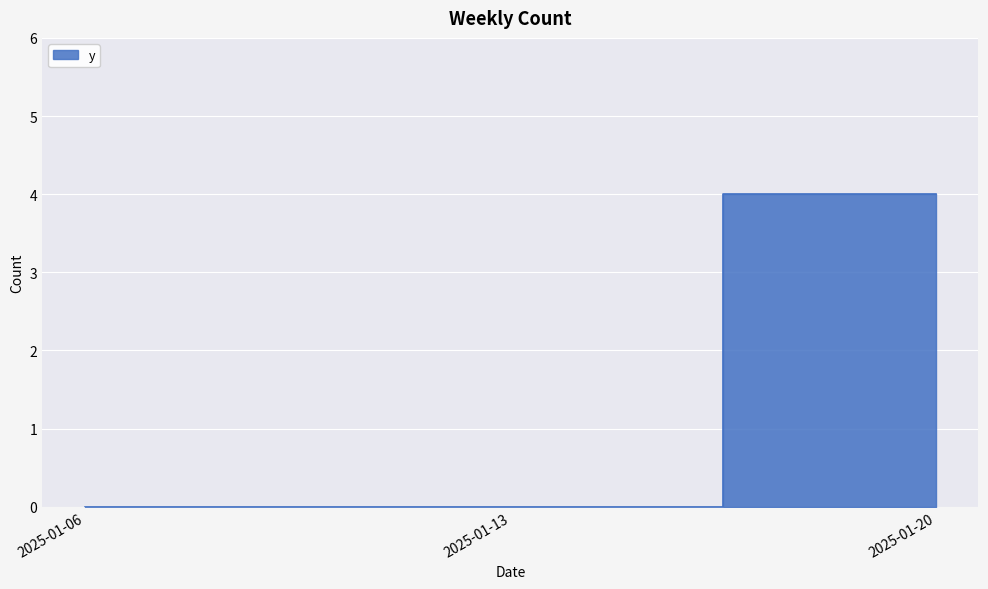

Reading left to right, extract all data points from this chart.

0	0	4